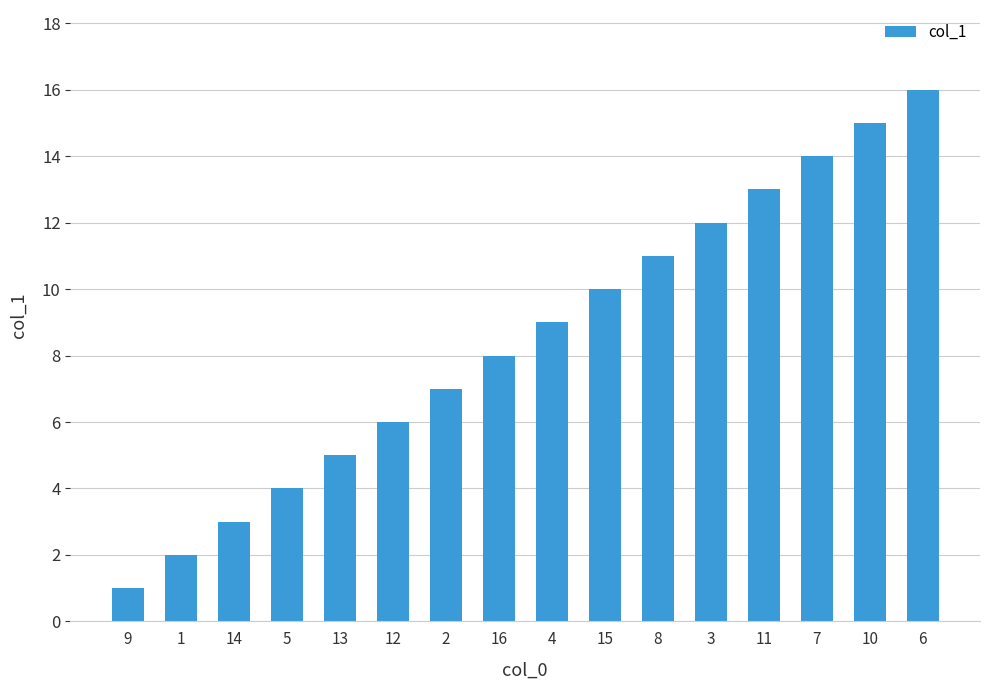

Which has a higher value, 6 or 5?

6